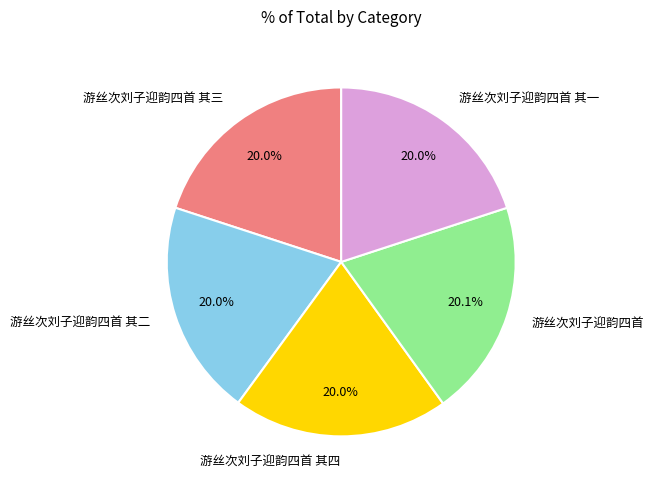

What is the total percentage of 游丝次刘子迎韵四首 其三 and 游丝次刘子迎韵四首 其二?

40.0%